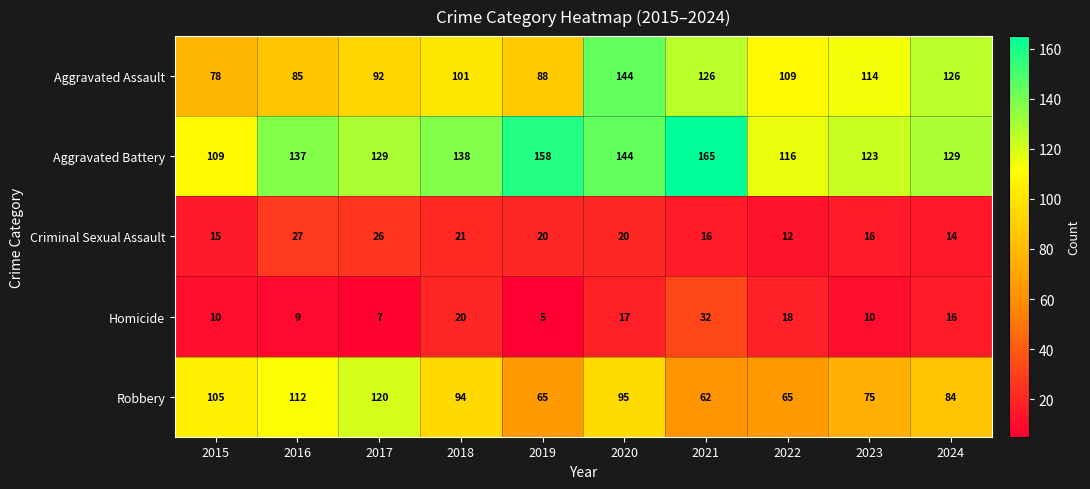

Which category has the lowest value across all series?

2019